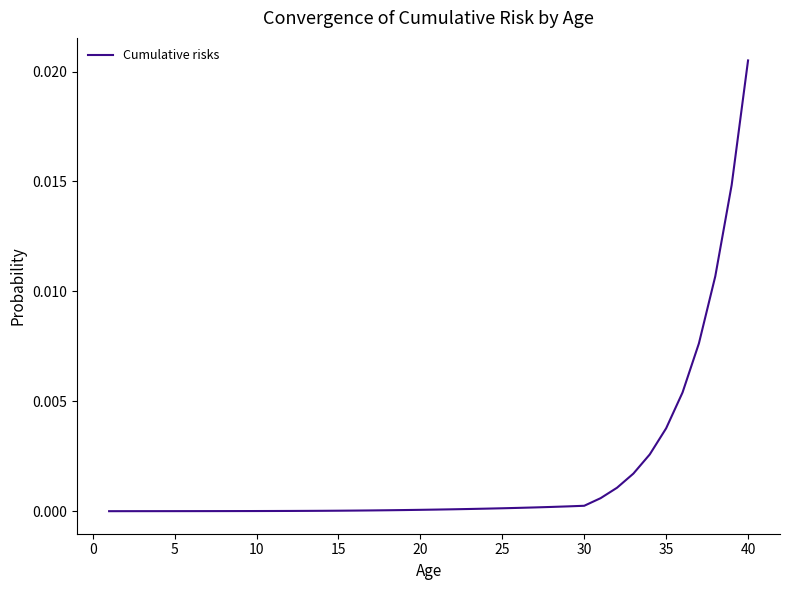

Does the chart have visible grid lines?

No